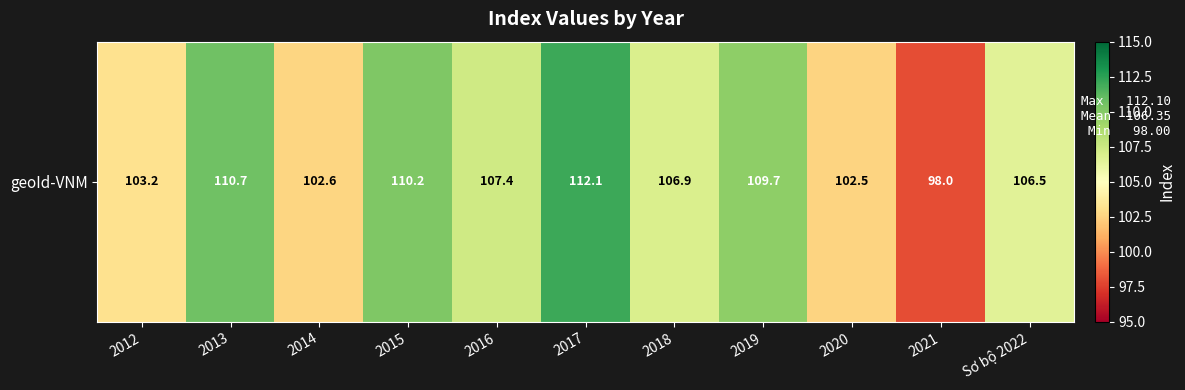

Rank the categories by value from highest to lowest.

2017, 2013, 2015, 2019, 2016, 2018, Sơ bộ 2022, 2012, 2014, 2020, 2021